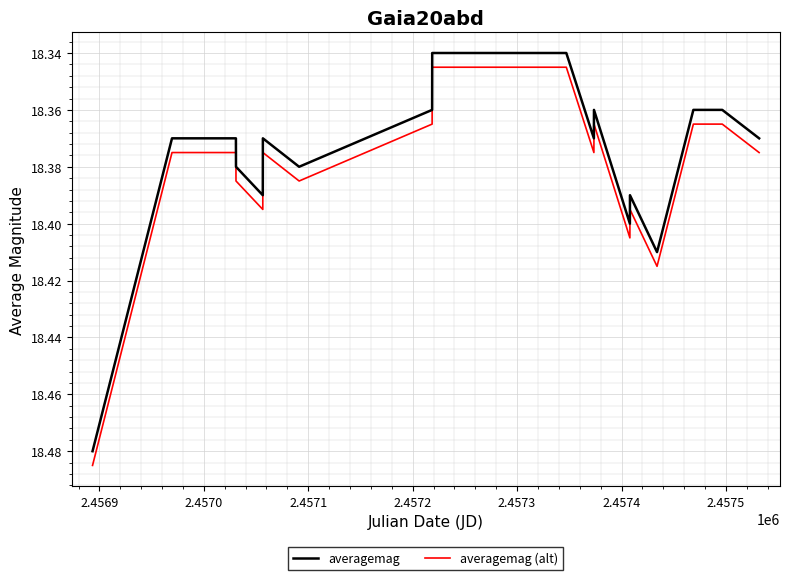

True or false: averagemag and averagemag (alt) cross at least once.

False